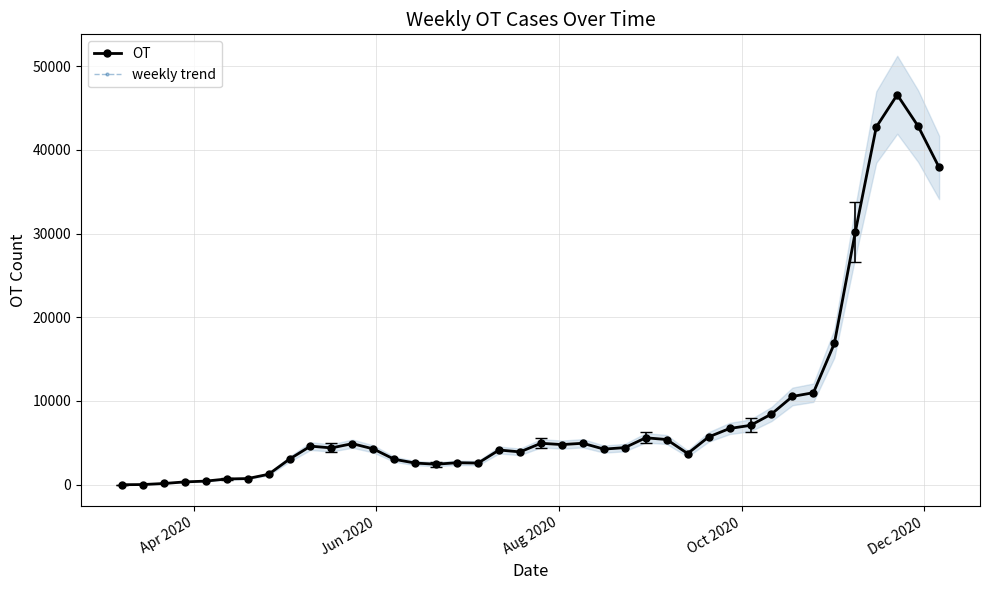

Which series has the largest range (max minus min)?

OT